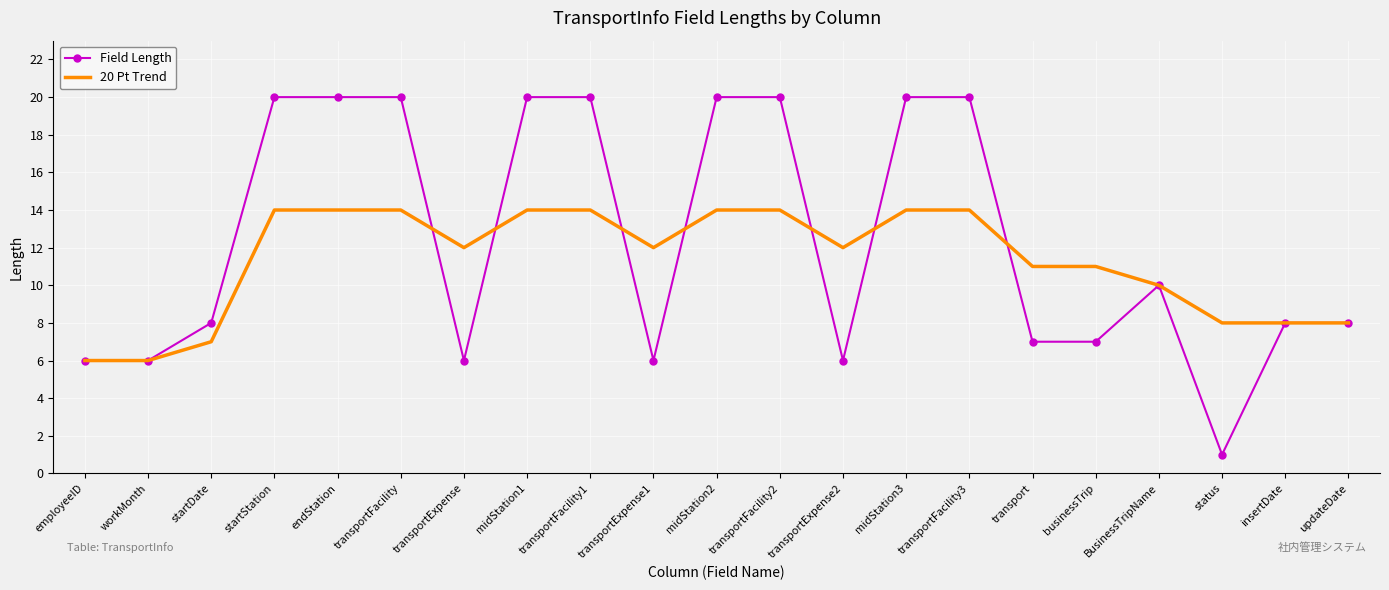

What position from the right is endStation?

17